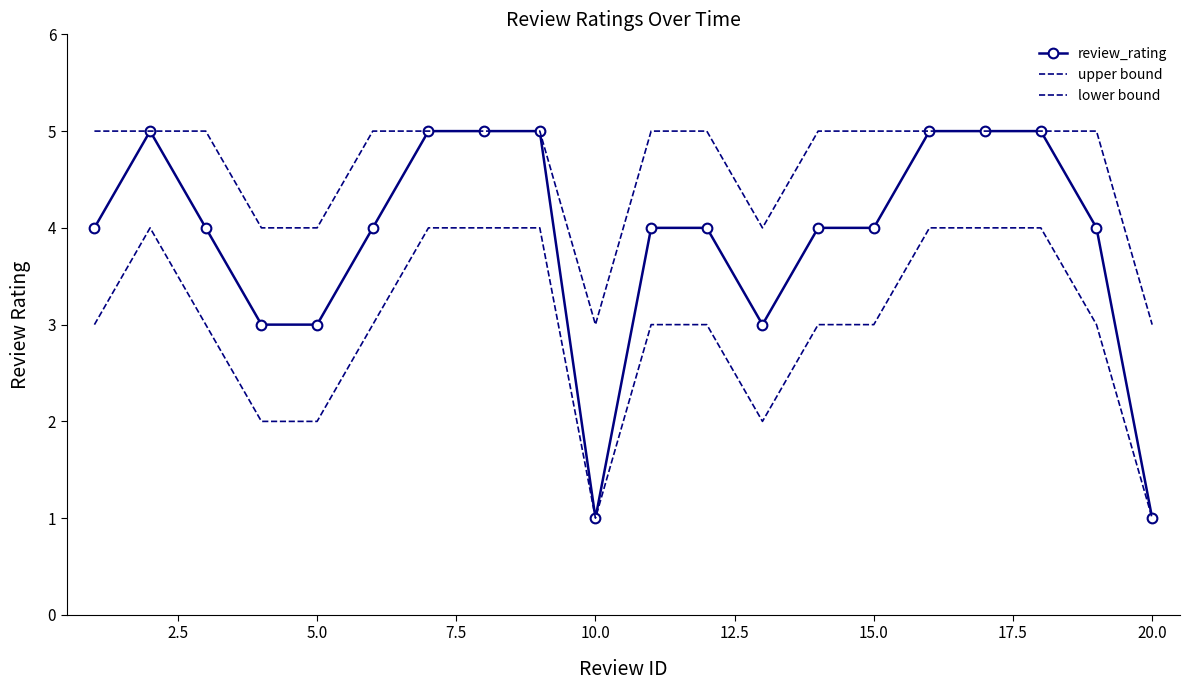

Rank the series by their maximum value, from highest to lowest.

review_rating, upper bound, lower bound